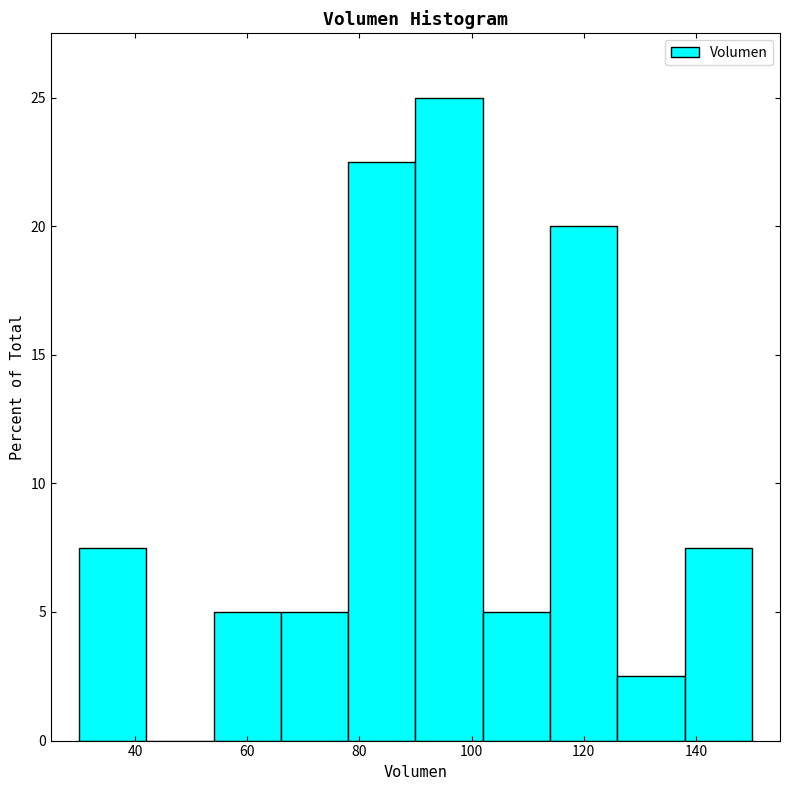

Reading left to right, transcribe this chart: for each bar, give the range it covers on the x-axis and its height. The values are not printed on the chart, so give them approximately, as read against the axis.

30 to 42: 7.5
42 to 54: 0
54 to 66: 5.0
66 to 78: 5.0
78 to 90: 22.5
90 to 102: 25.0
102 to 114: 5.0
114 to 126: 20.0
126 to 138: 2.5
138 to 150: 7.5